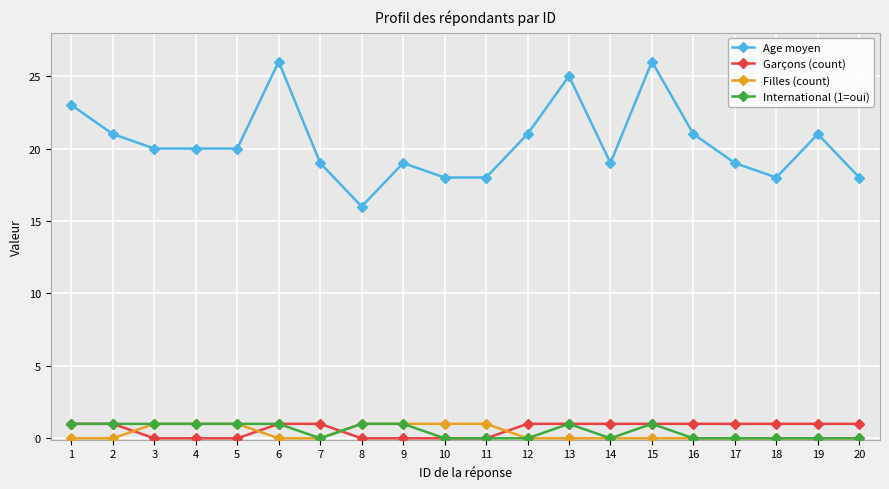

What is the sum of all Age moyen values?

408